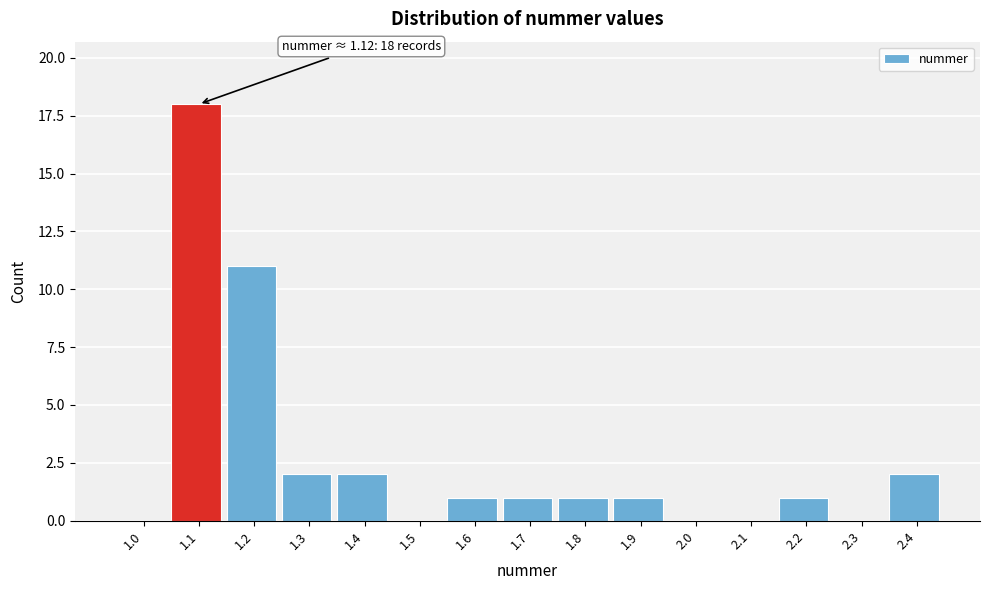

Reading left to right, extract all data points from this chart.

1.0=0	1.1=18	1.2=11	1.3=2	1.4=2	1.5=0	1.6=1	1.7=1	1.8=1	1.9=1	2.0=0	2.1=0	2.2=1	2.3=0	2.4=2